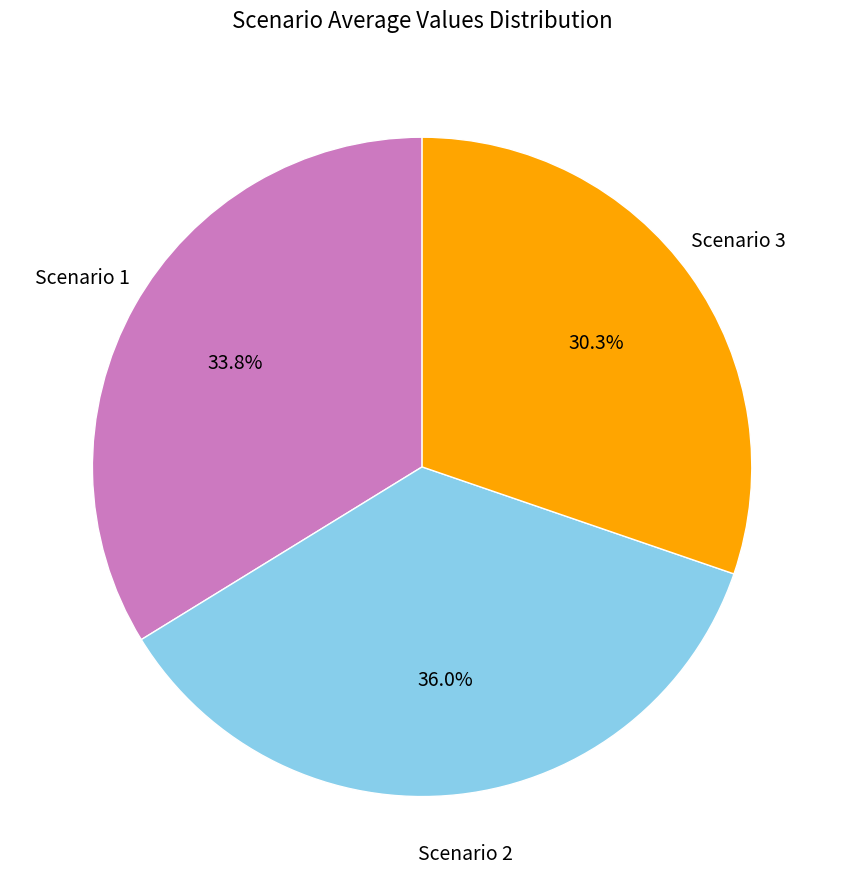

What portion of the pie excludes Scenario 3?

69.7%